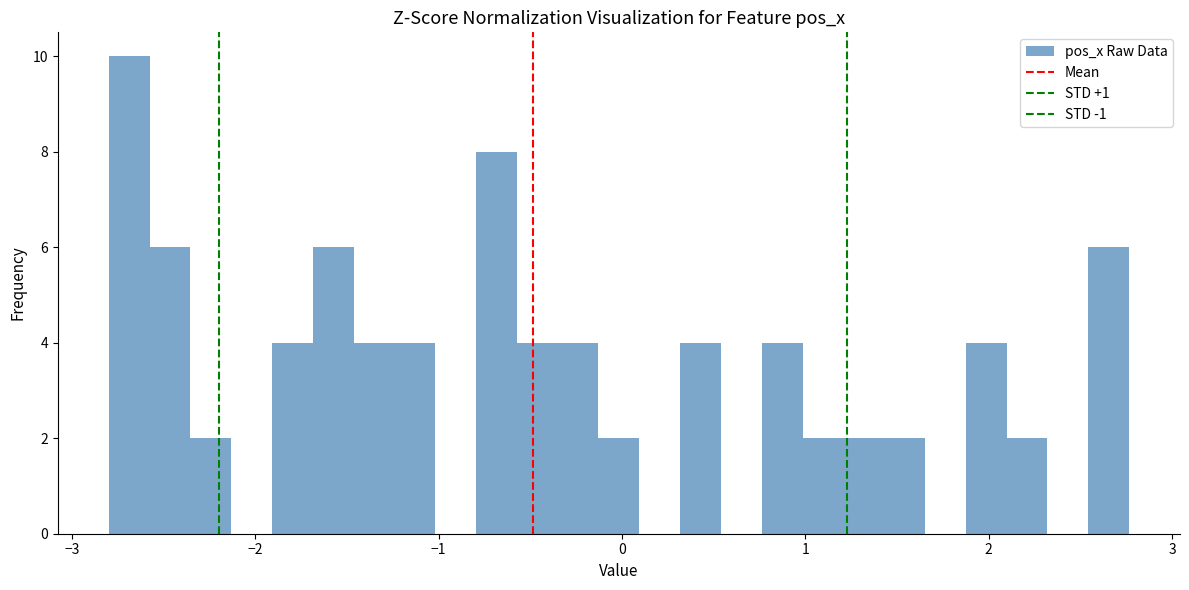

Read against the x-axis, roughly where is the centre of the tallest bar?

-2.7